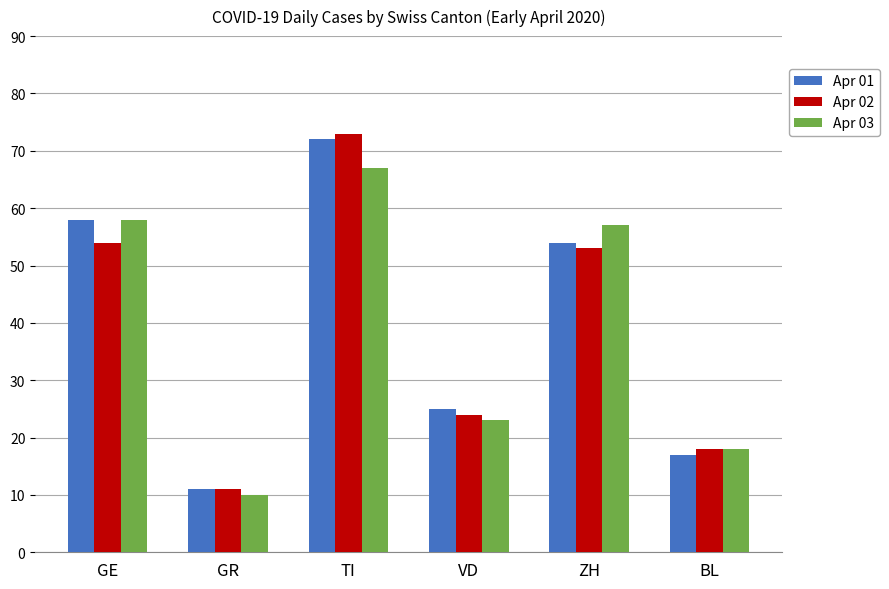

At VD, list the series in order from smallest to largest.

Apr 03, Apr 02, Apr 01